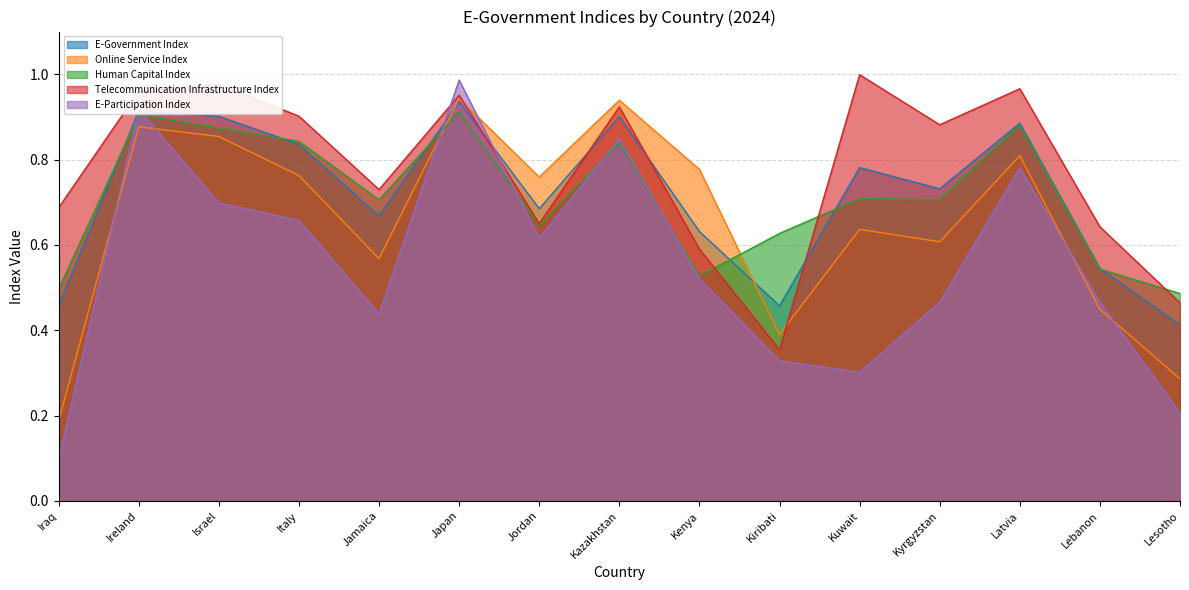

True or false: E-Participation Index has a value of 0.3 at Lesotho.

False